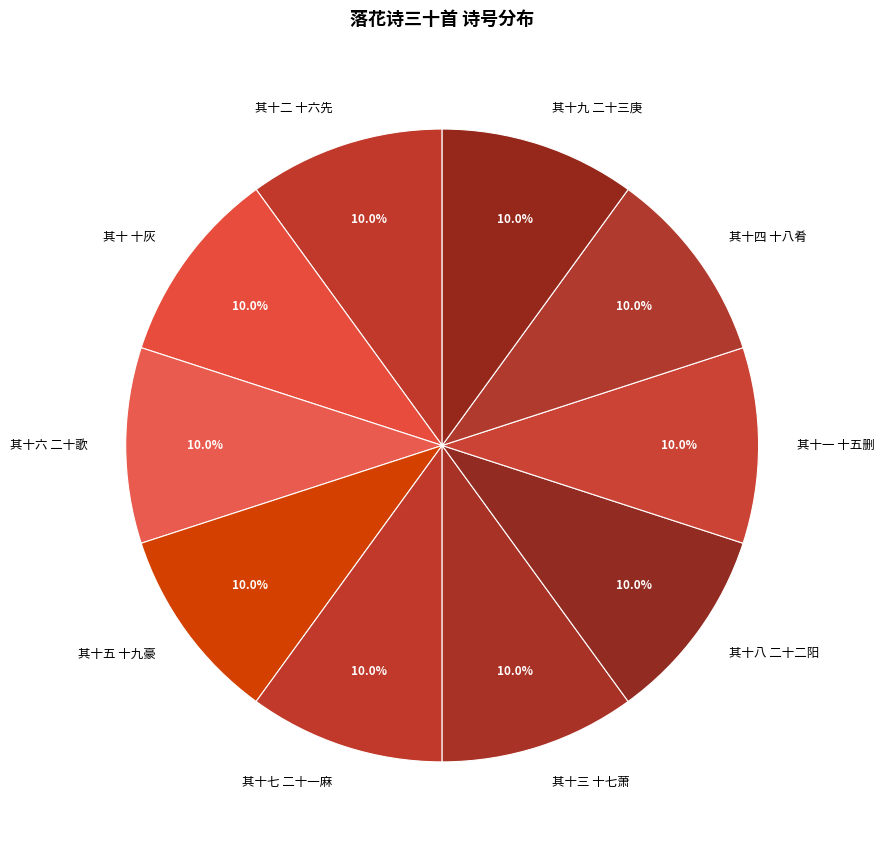

To the nearest percent, what is the combined percentage of 其十四 十八肴 and 其十九 二十三庚?

20%